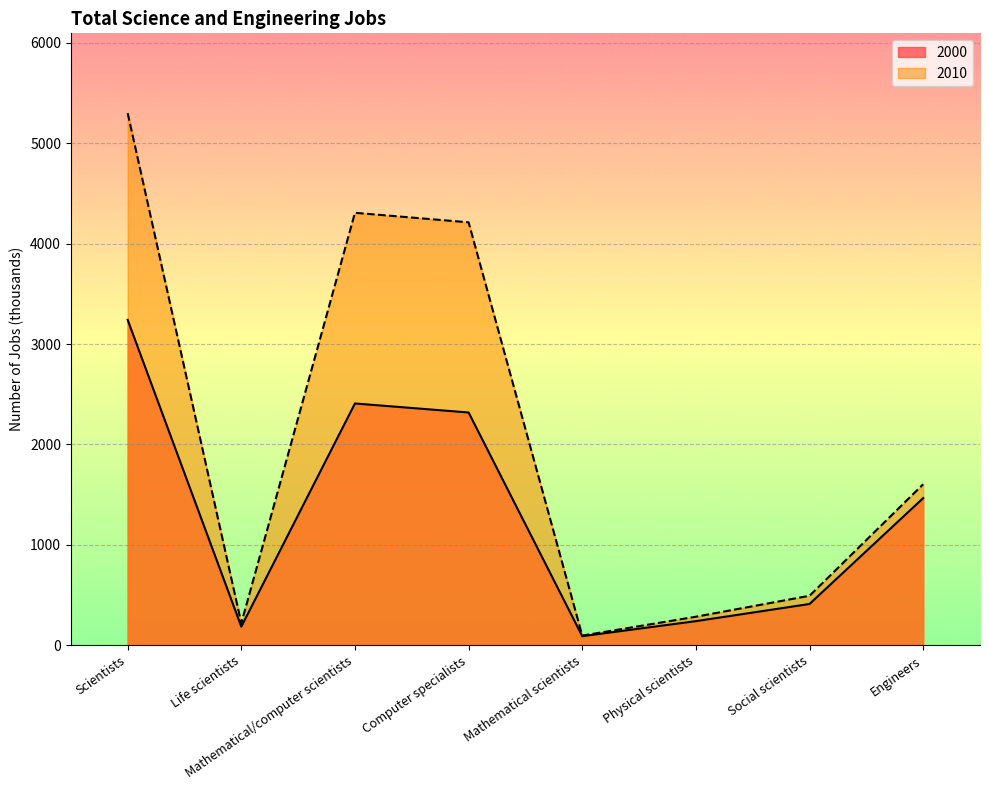

What is the label of the 1st point from the left?

Scientists